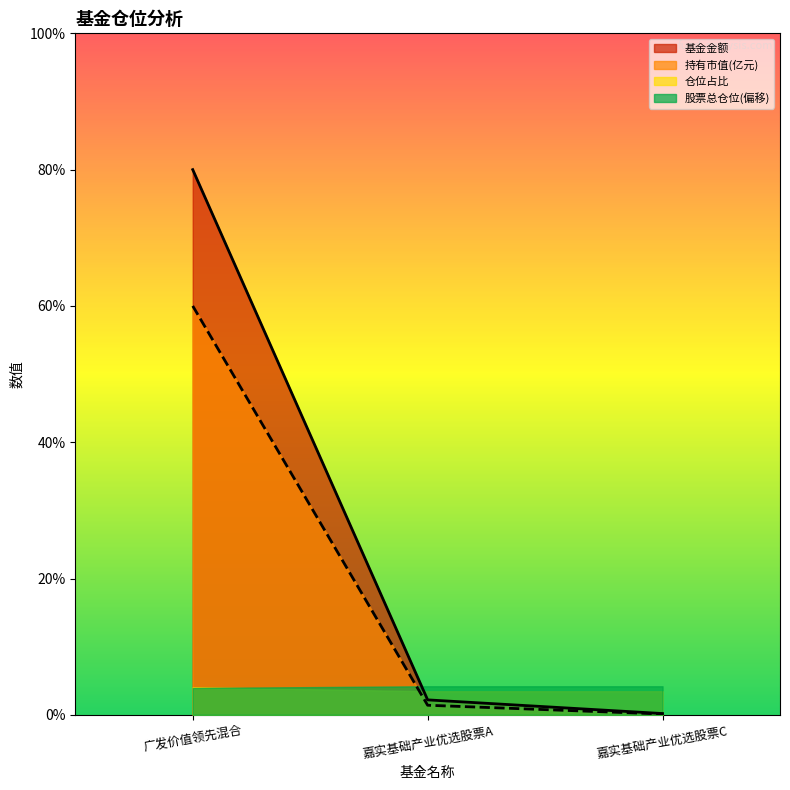

What position from the left is 嘉实基础产业优选股票C?

3